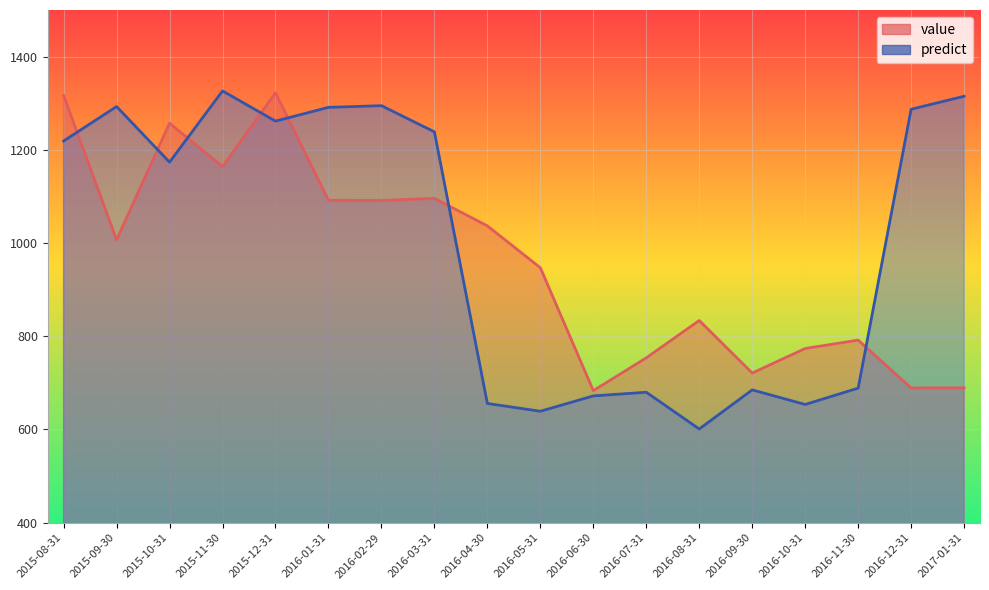

The predict series shows 1173.5 at 2015-10-31. True or false?

True